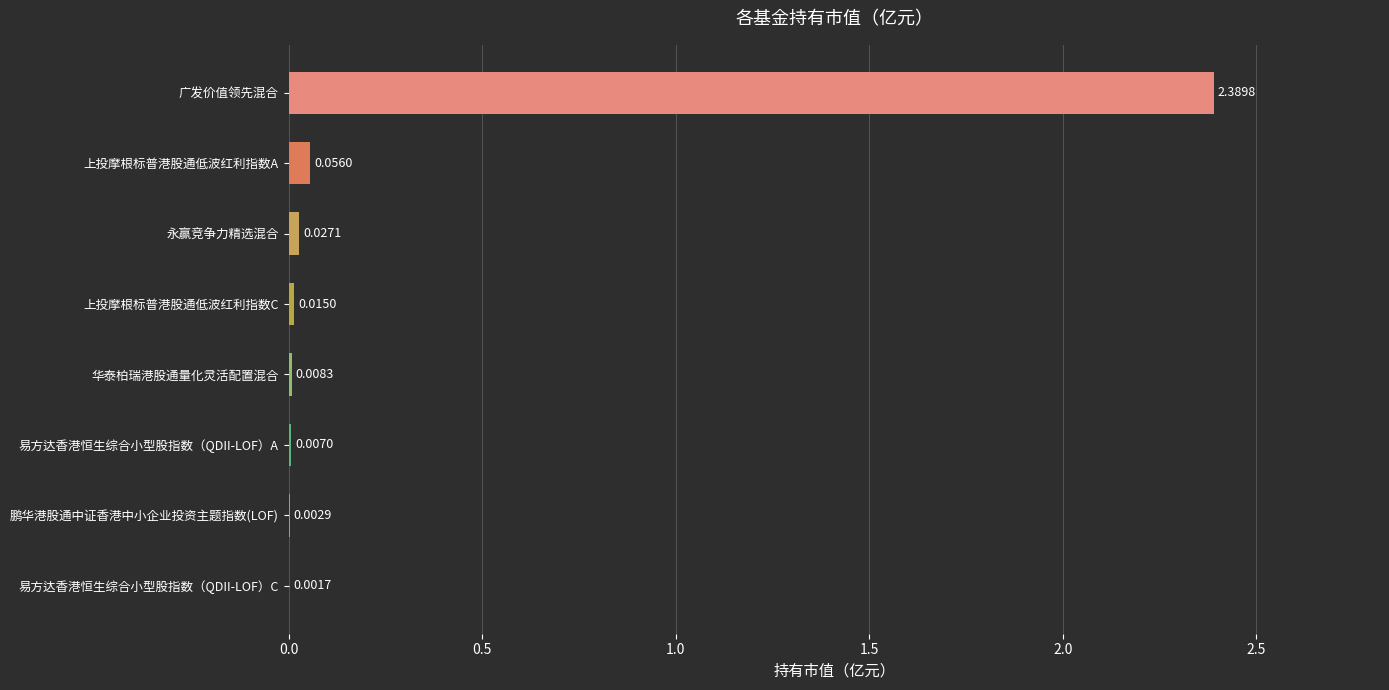

Between 广发价值领先混合 and 永赢竞争力精选混合, which is larger?

广发价值领先混合